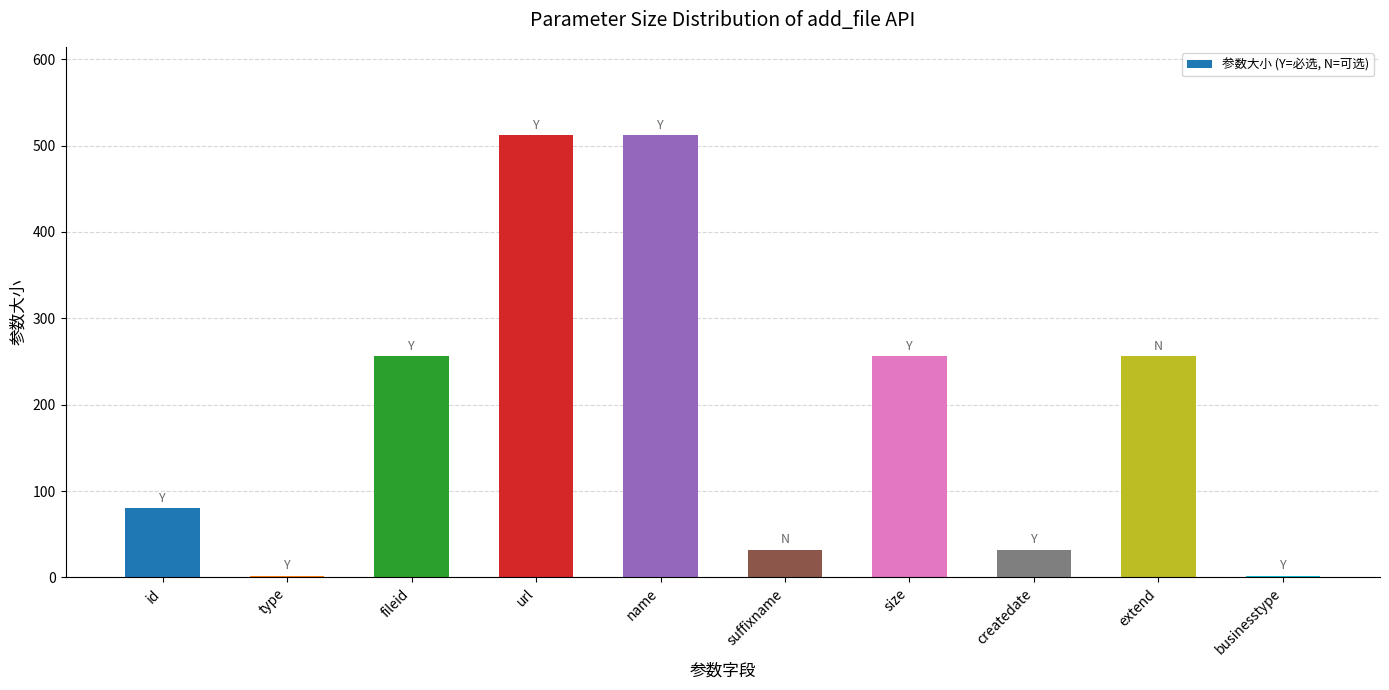

What is the sum of all values?

1940